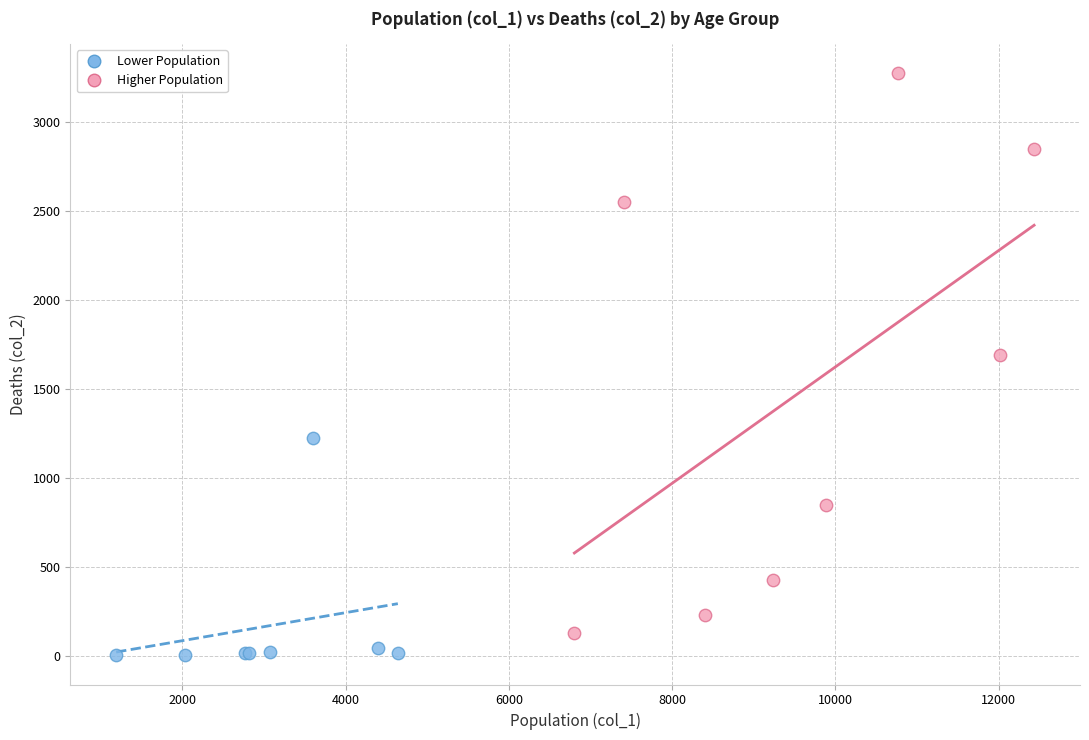

Which series reaches the maximum Y coordinate?

Higher Population